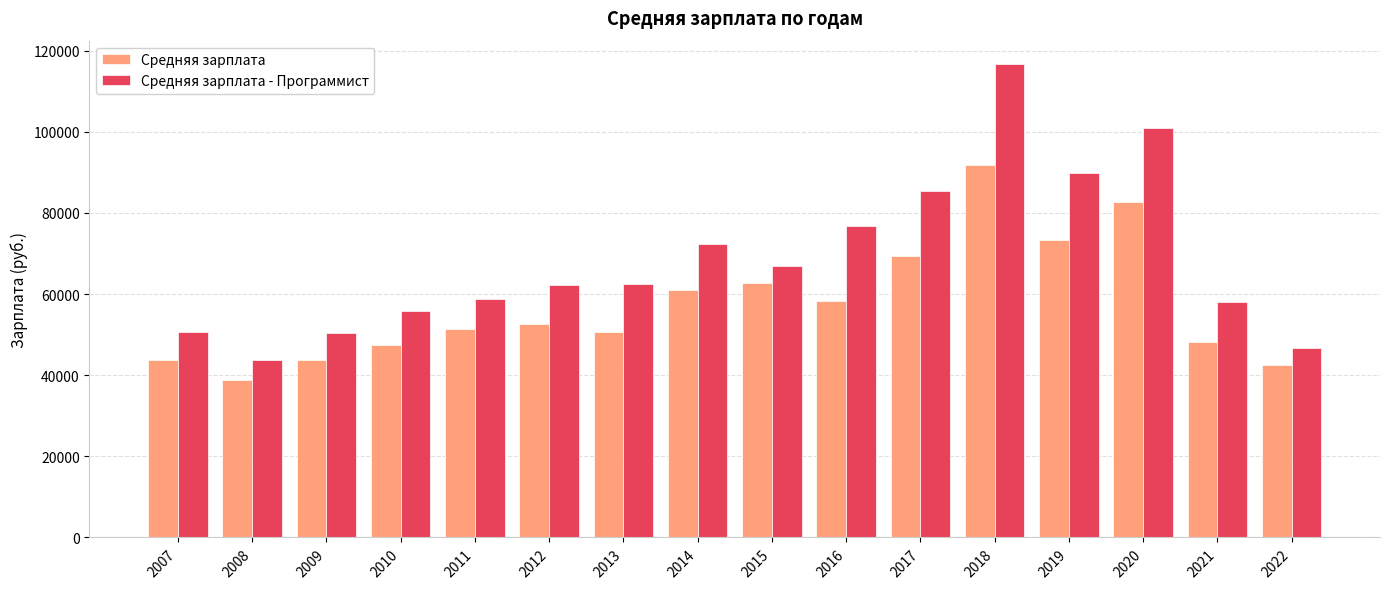

True or false: Средняя зарплата has a value of 21037 at 2007.

False